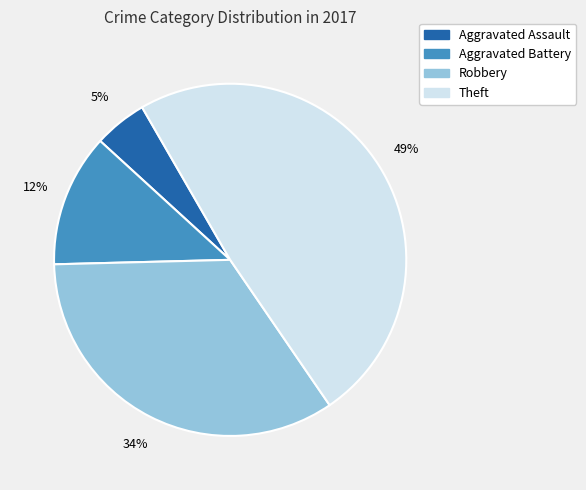

Rank the categories by value from lowest to highest.

Aggravated Assault, Aggravated Battery, Robbery, Theft